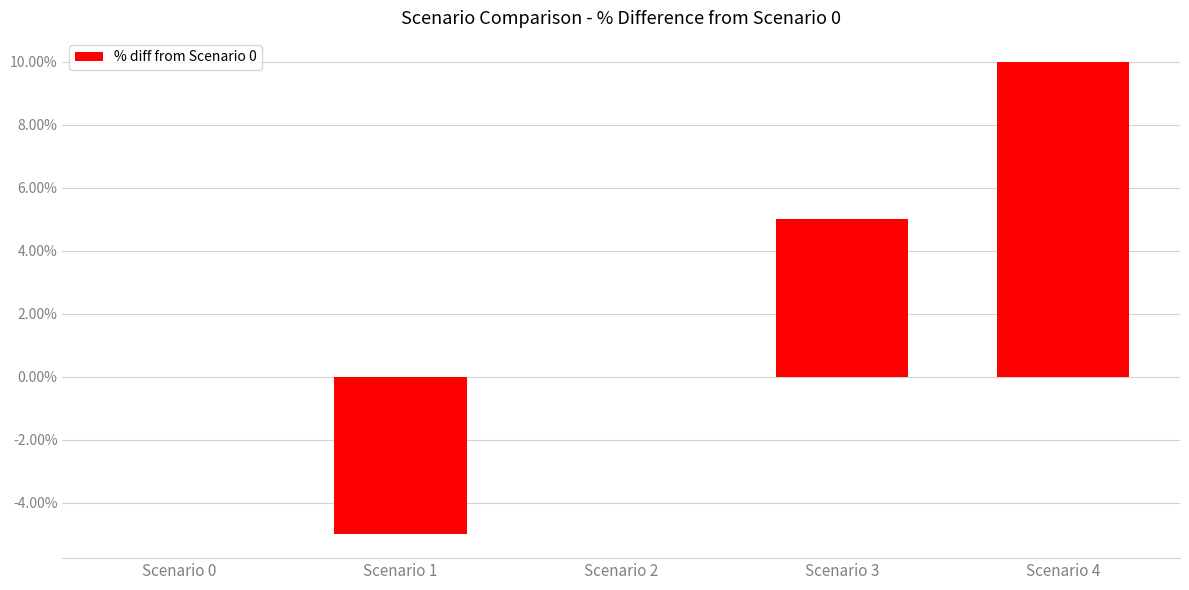

What is the sum of all values?

10.0